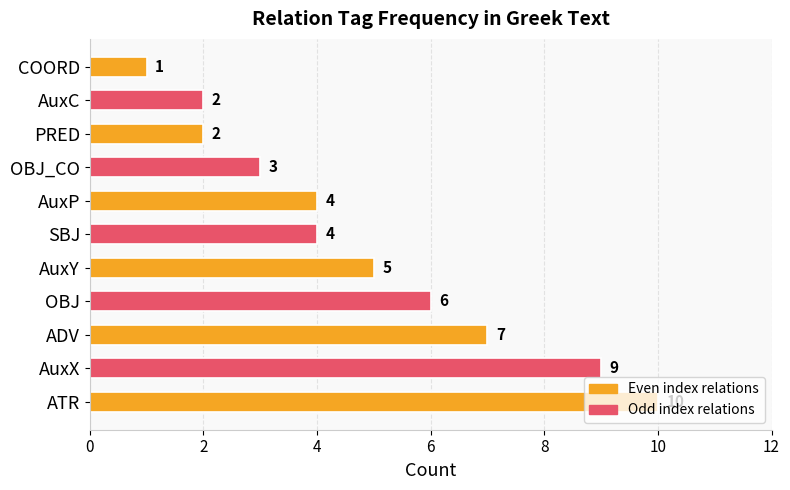

How many data points does each series have?

11